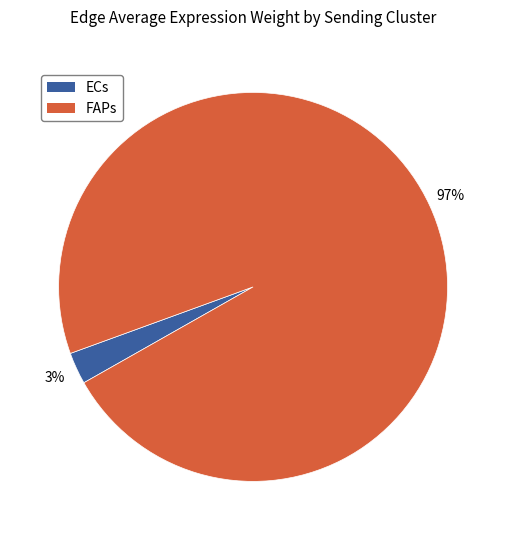

The ECs slice represents 3% of the pie. True or false?

True